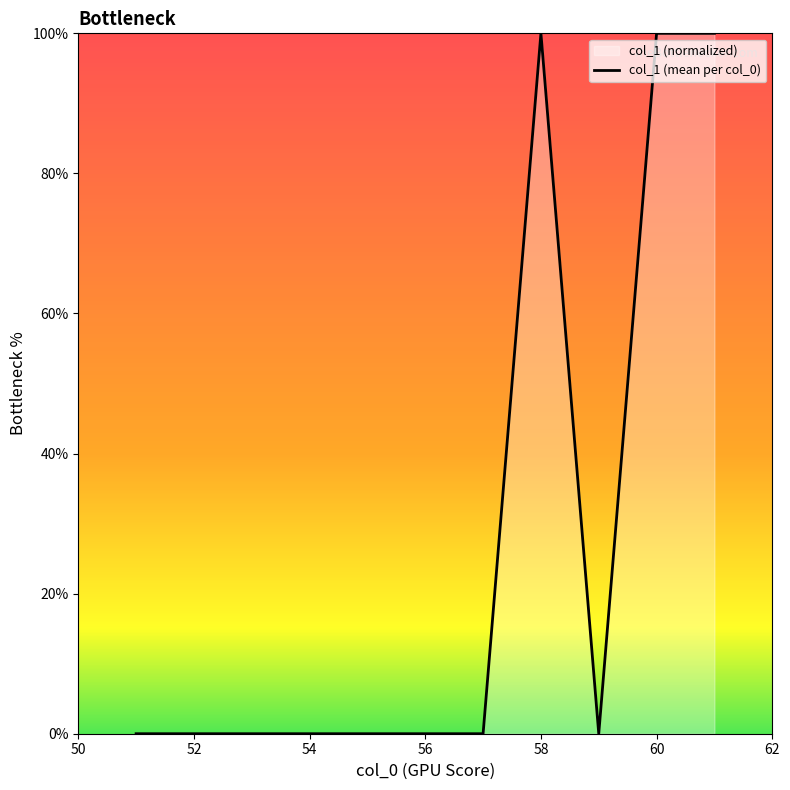

What is the difference between the maximum and minimum values?

100.0